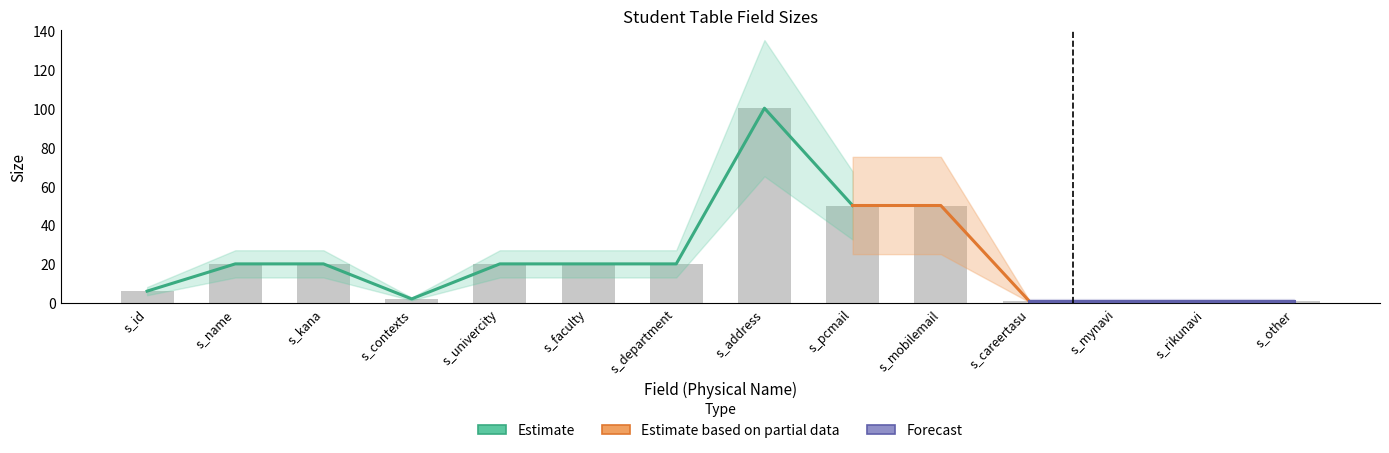

Count the number of categories in the chart.

14